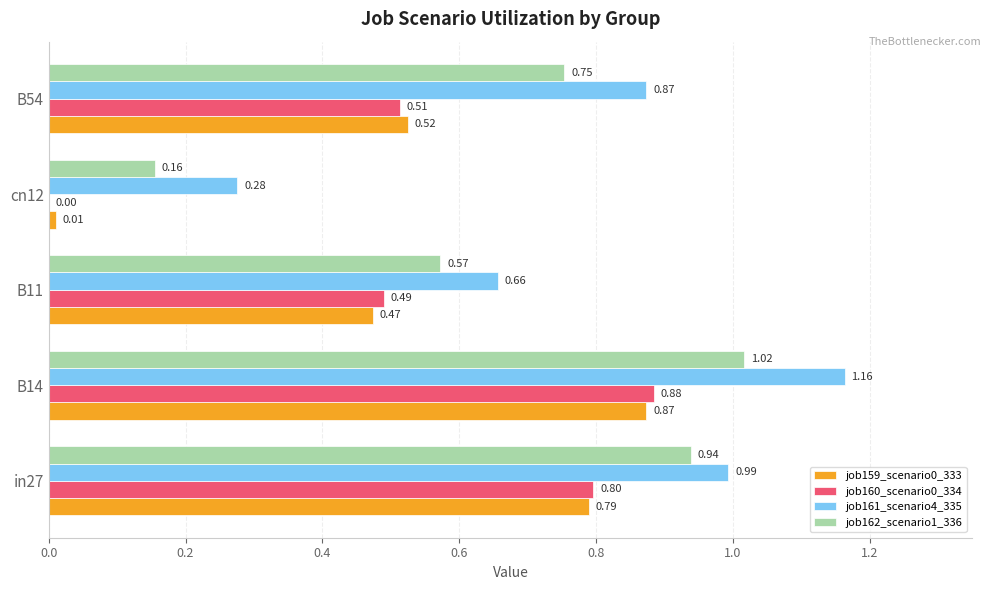

What is the sum of all job161_scenario4_335 values?

4.0